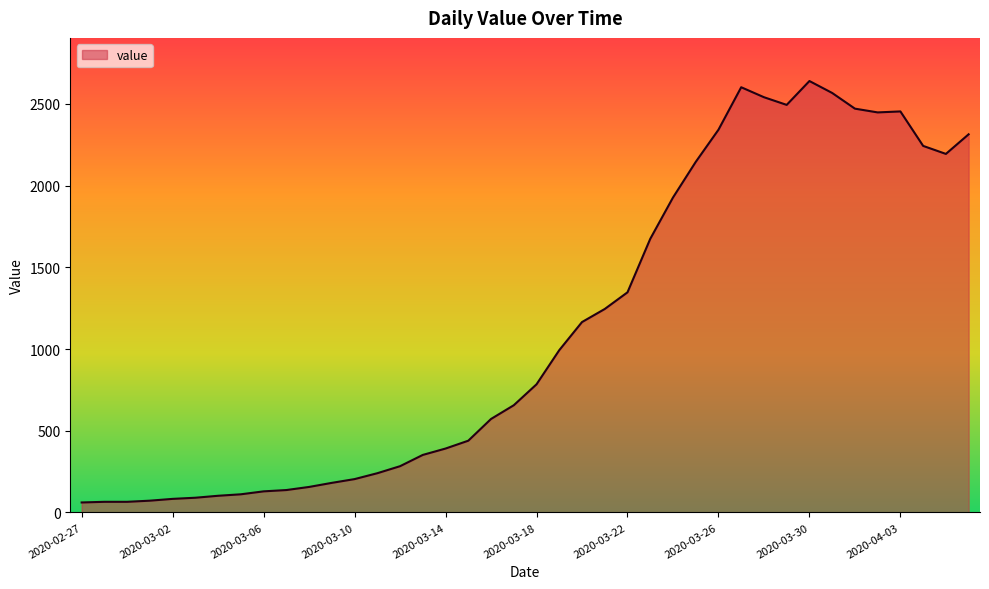

What is the smallest value displayed?

61